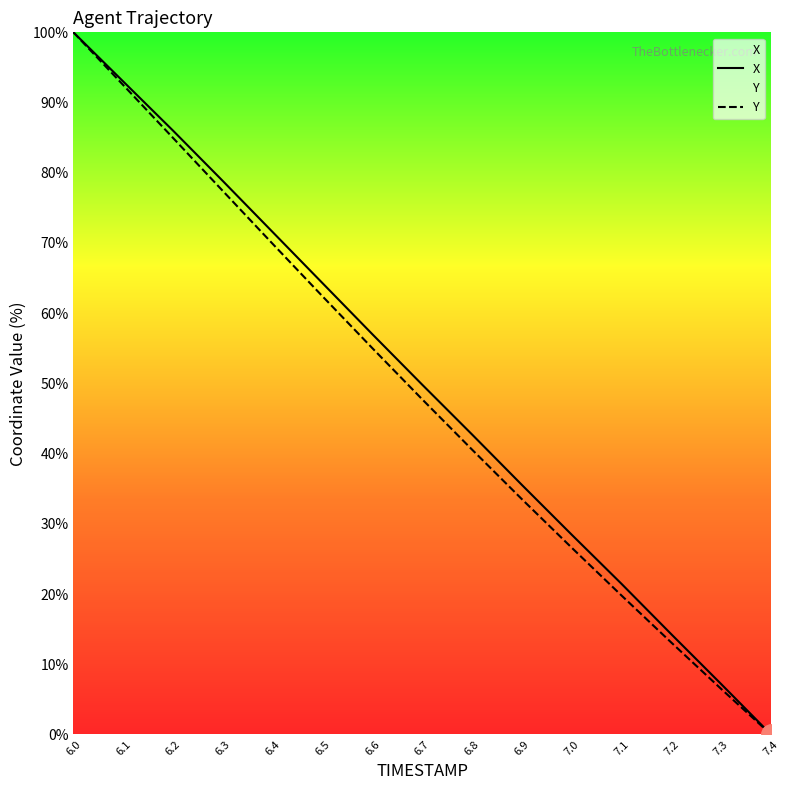

What value does the X series have at 6.6?

57.0